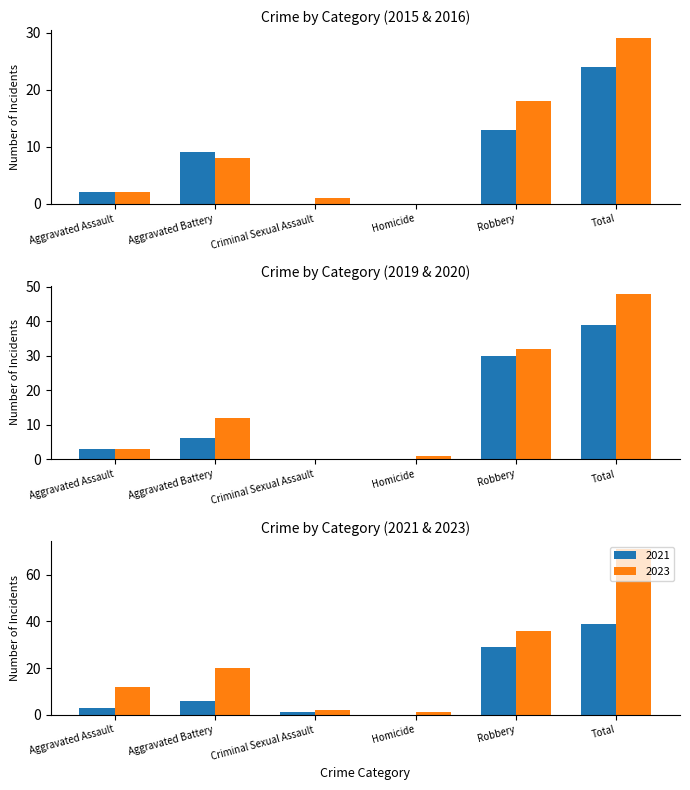

The 2019 series shows 1 at Aggravated Assault. True or false?

False